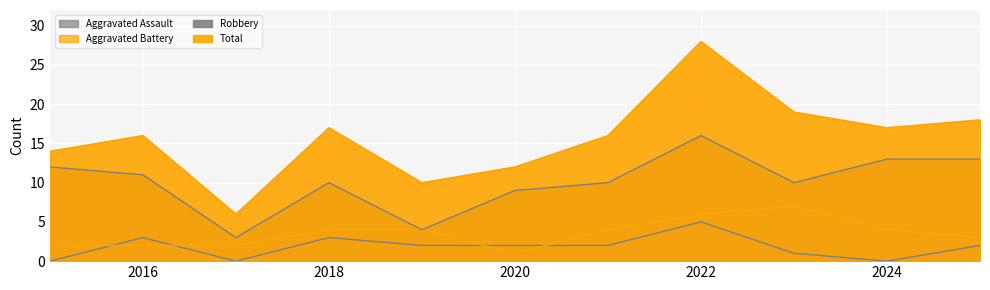

How many data points in Total are above 16?

5